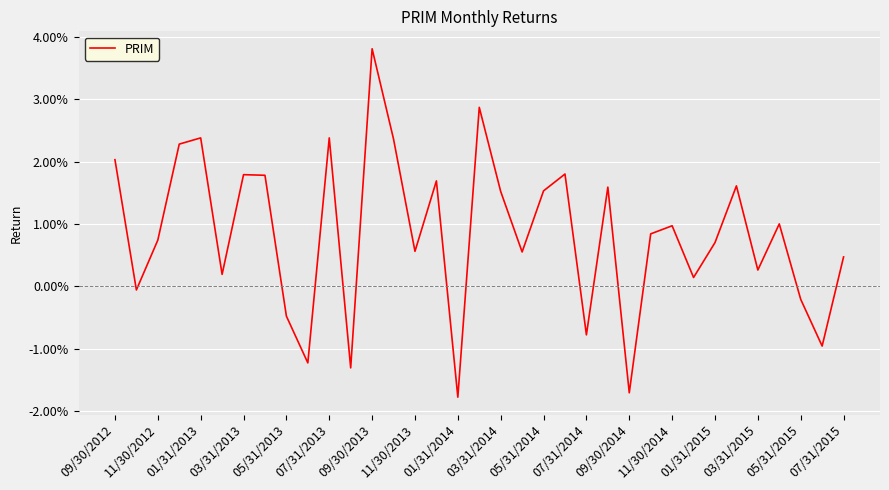

Does the chart have visible grid lines?

Yes